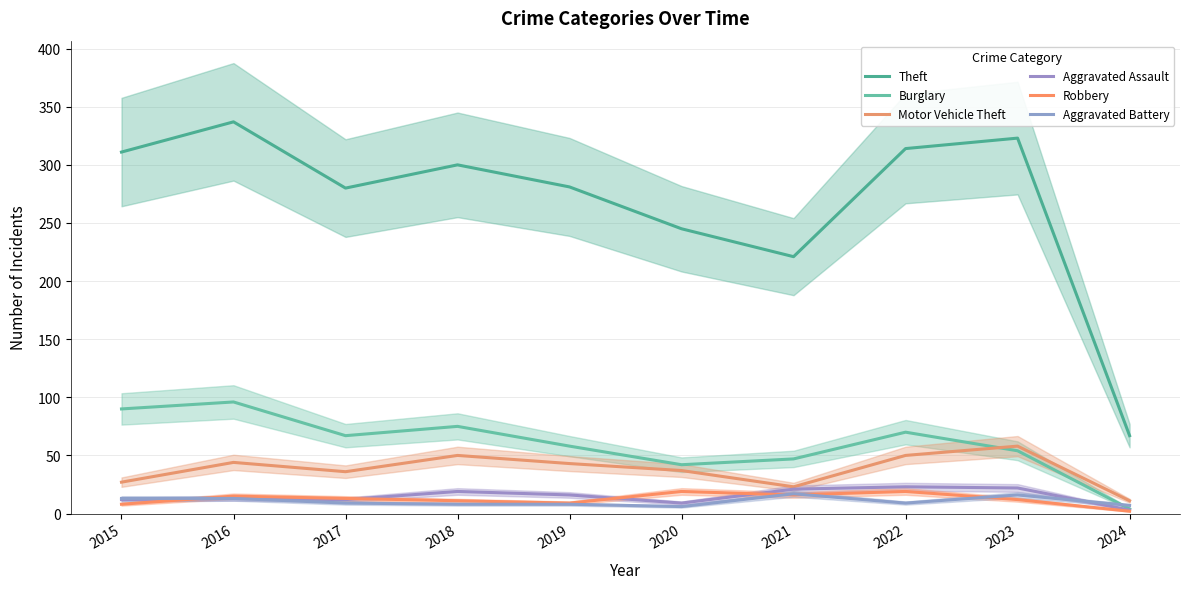

What is the smallest value displayed?

2